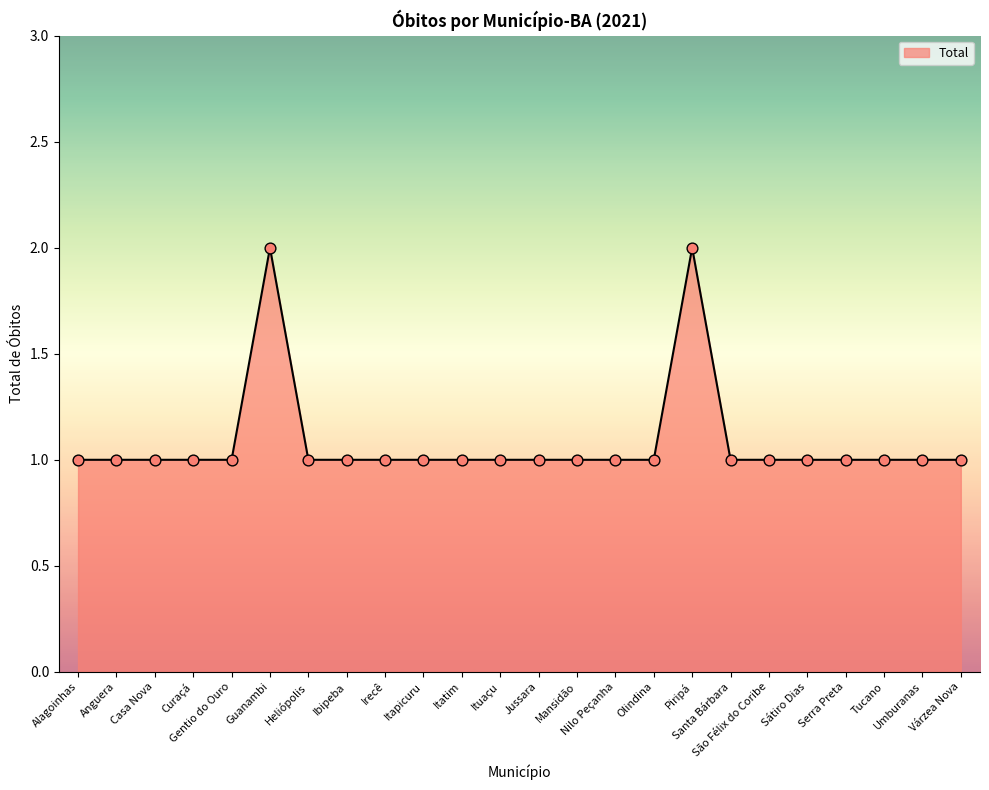

Approximately how many times larger is the value at Várzea Nova compared to Ituaçu?

1.0